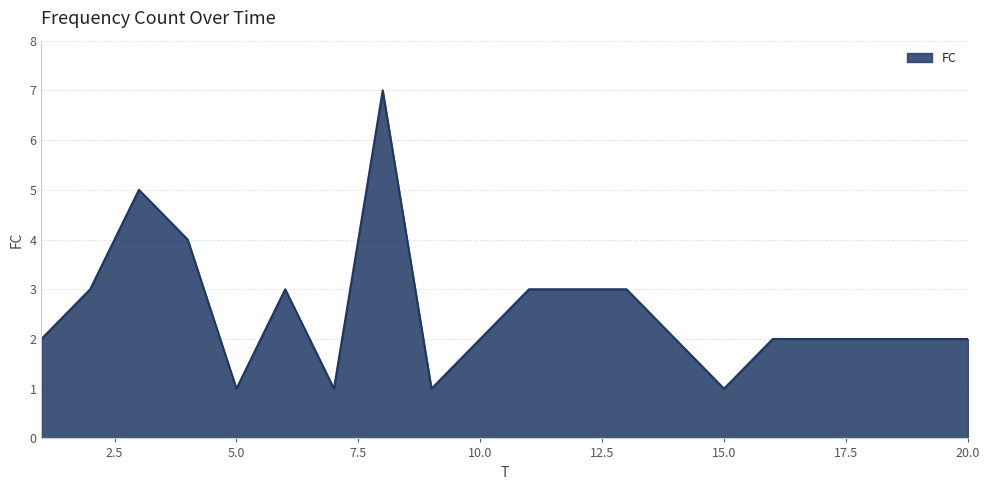

What is the difference between the maximum and minimum values?

6